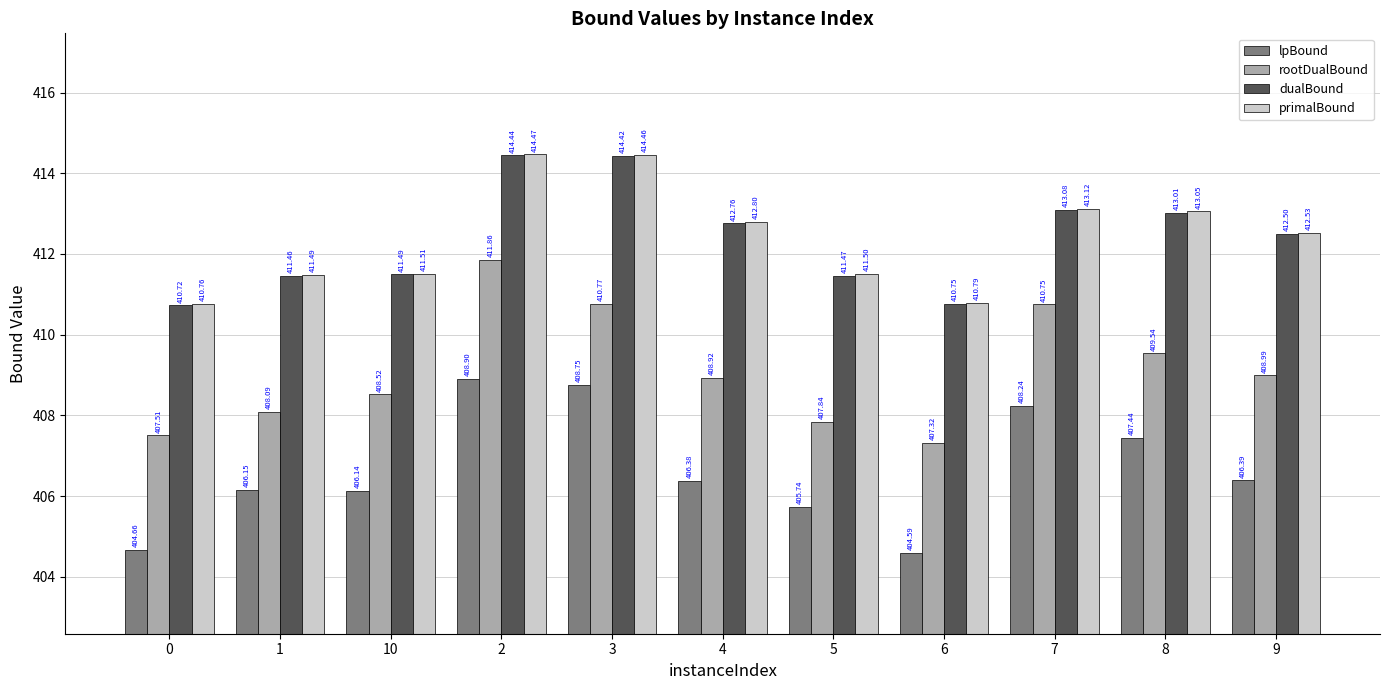

What is the sum of all dualBound values?

4536.1